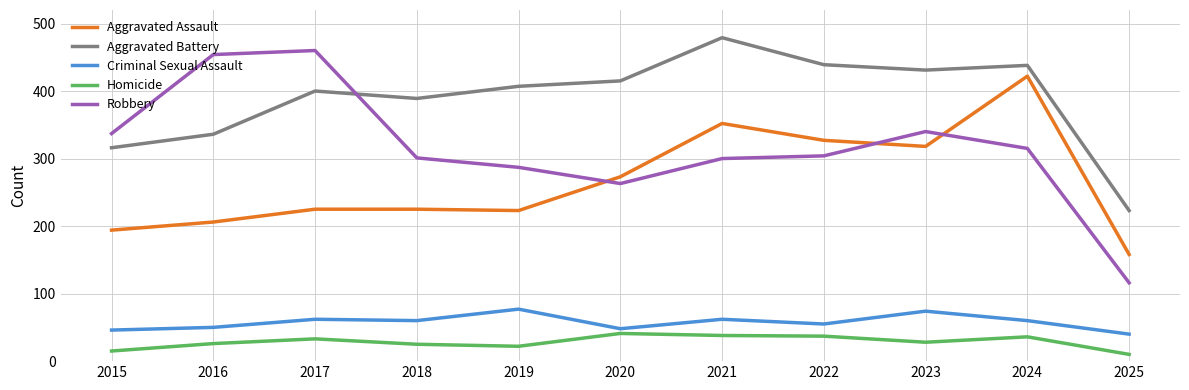

What is the difference between the highest and lowest values at 2019?

385